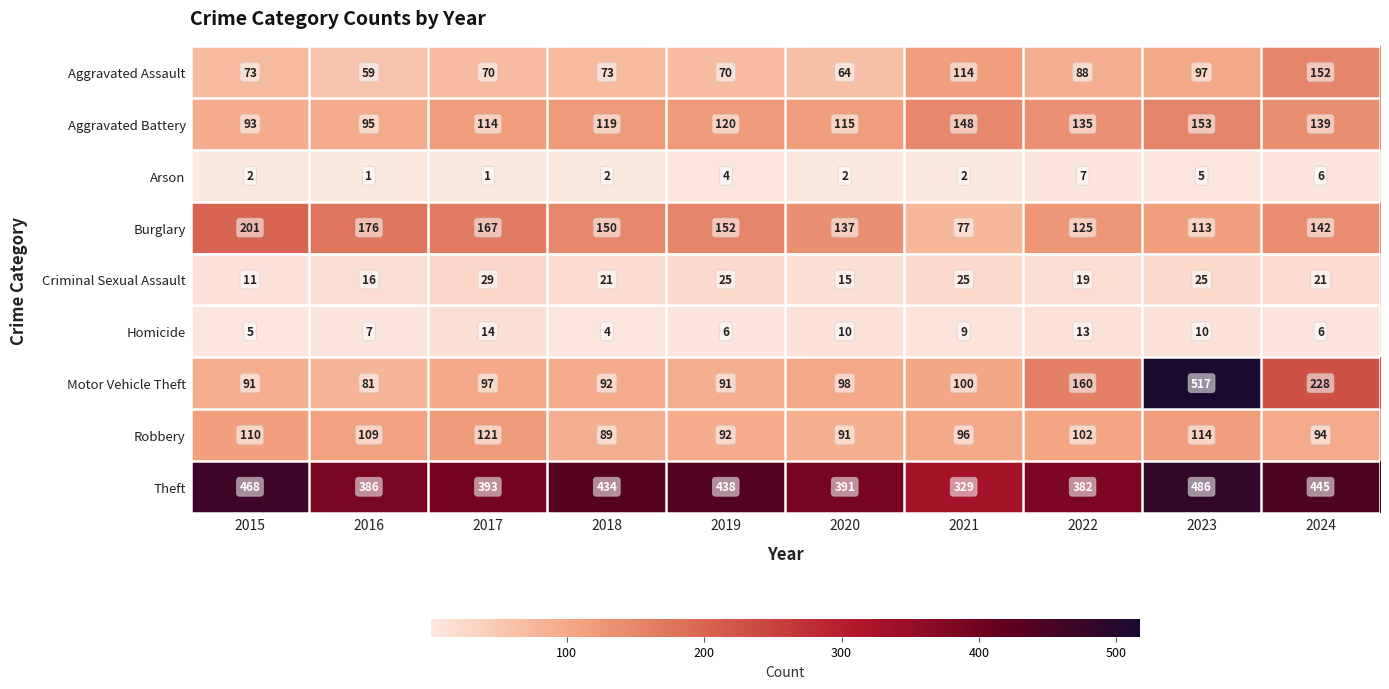

Which series changed the most between 2019 and 2024?

Motor Vehicle Theft